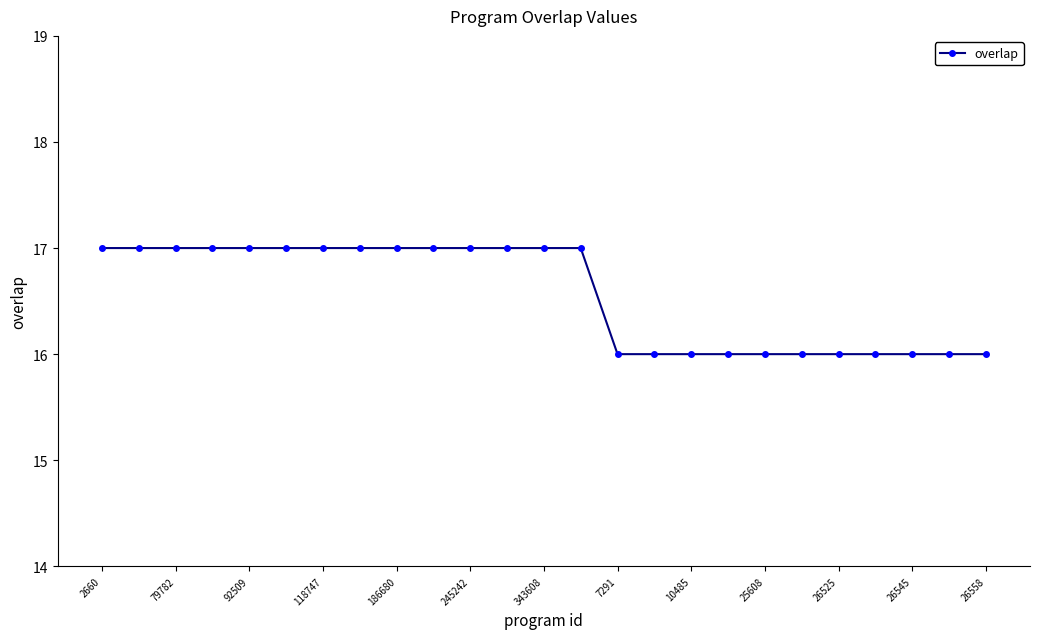

What is the greatest value displayed?

17